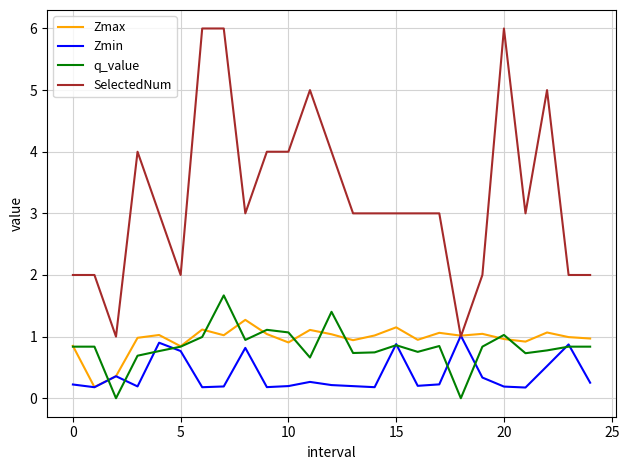

What is the highest value of the Zmax series?

1.3